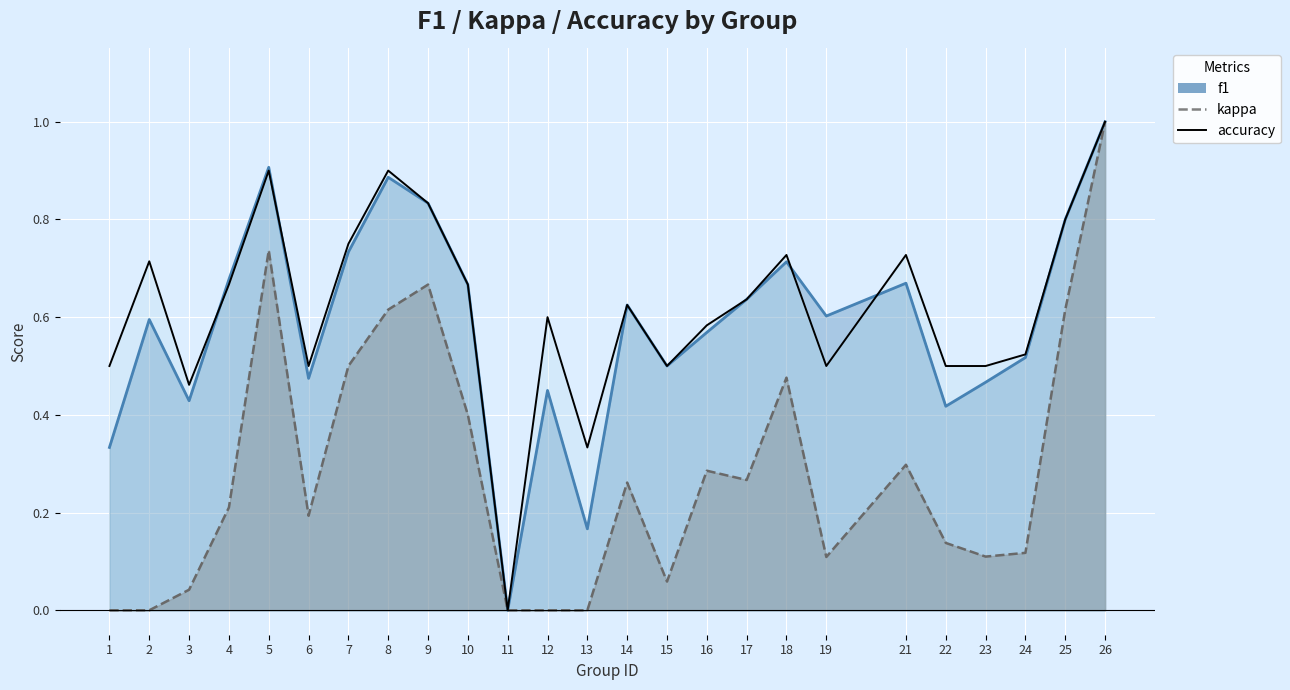

Rank the series at 18 from highest to lowest value.

accuracy, f1, kappa